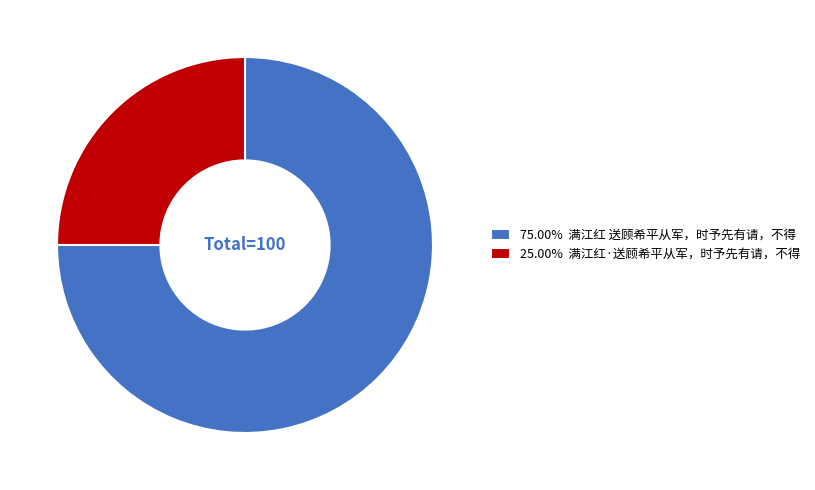

Do 25.00% 满江红·送顾希平从军，时予先有请，不得 and 75.00% 满江红 送顾希平从军，时予先有请，不得 together represent more than half of the pie?

Yes